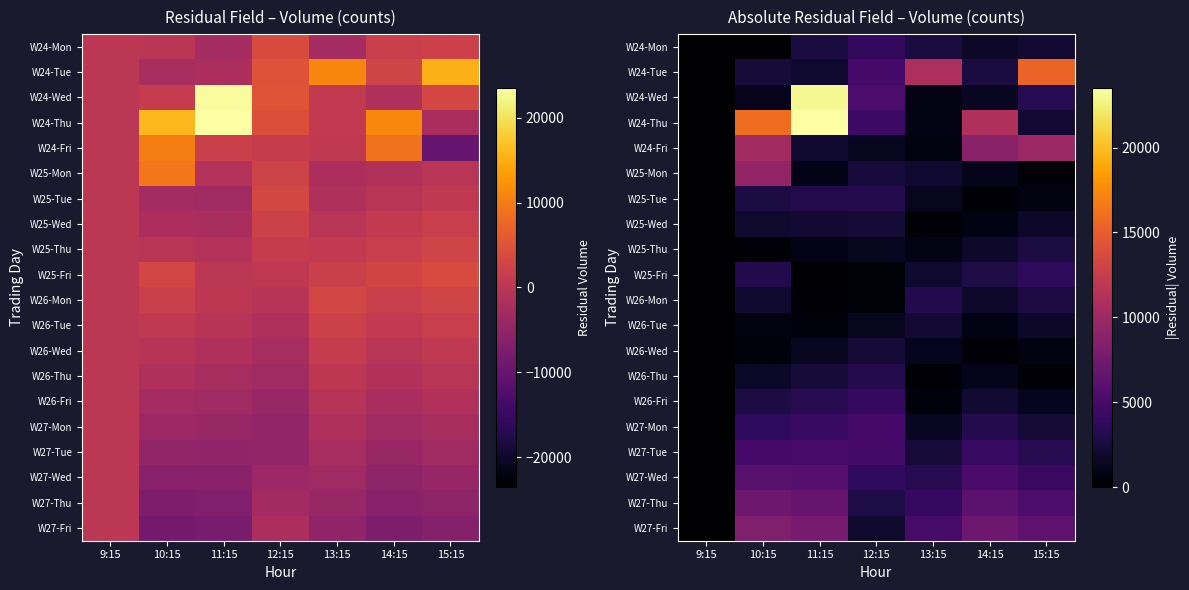

At how many categories does at least one series exceed 3080?

6